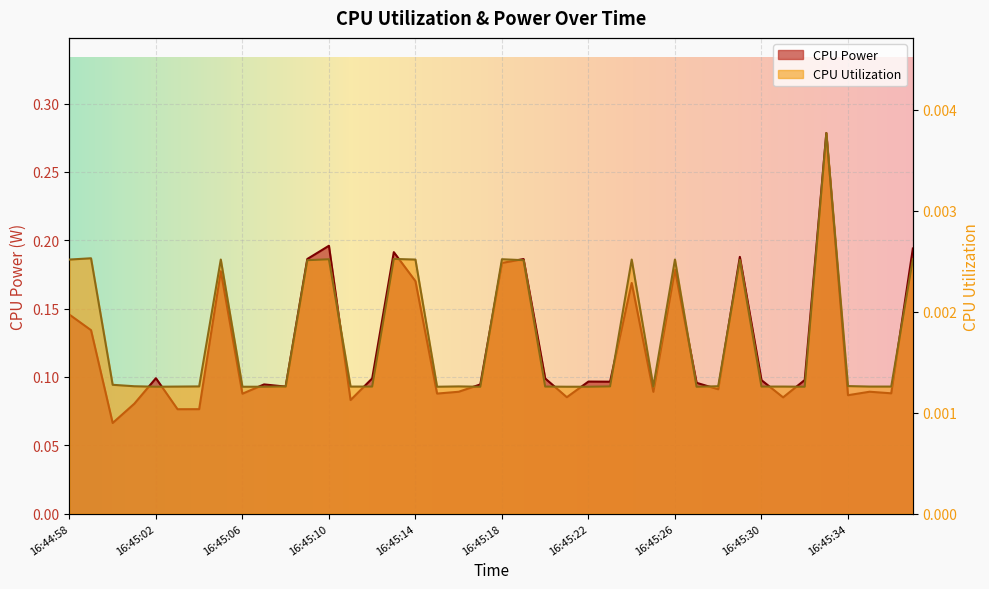

What position from the left is 16:45:27?

30